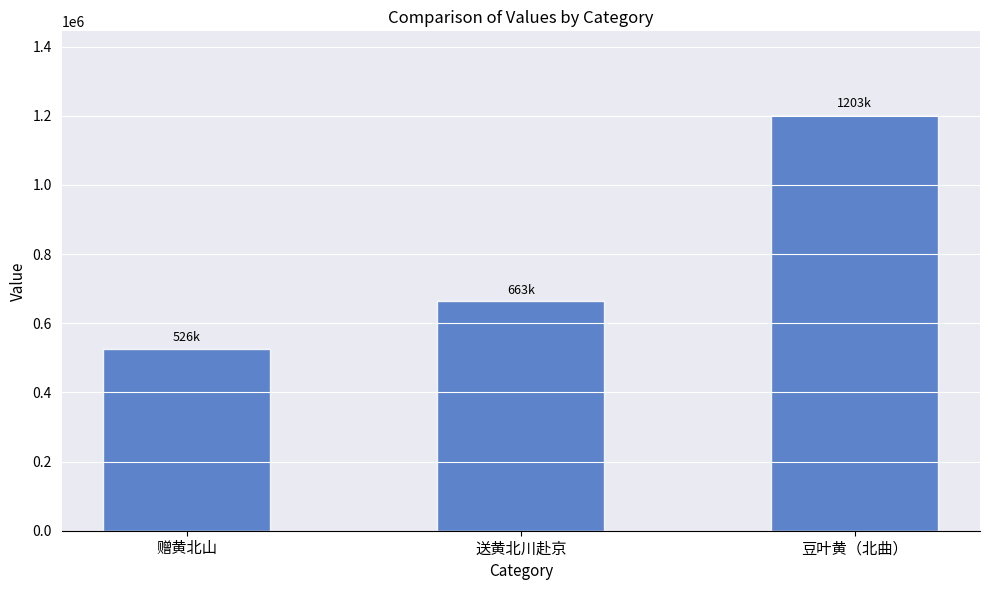

How many values are below 663504?

1